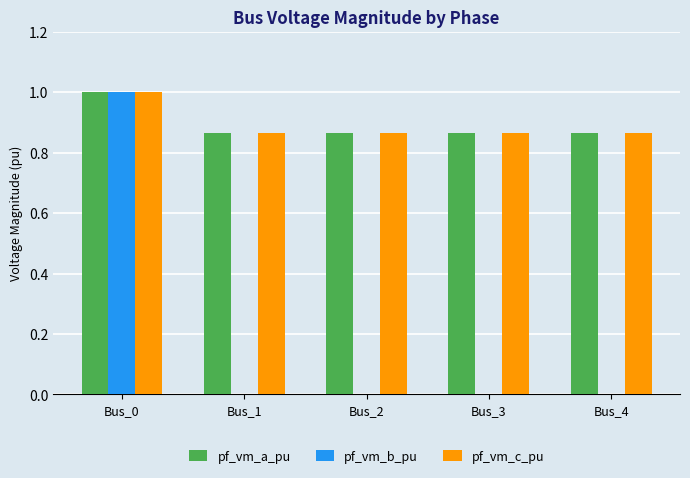

Are the bars horizontal?

No